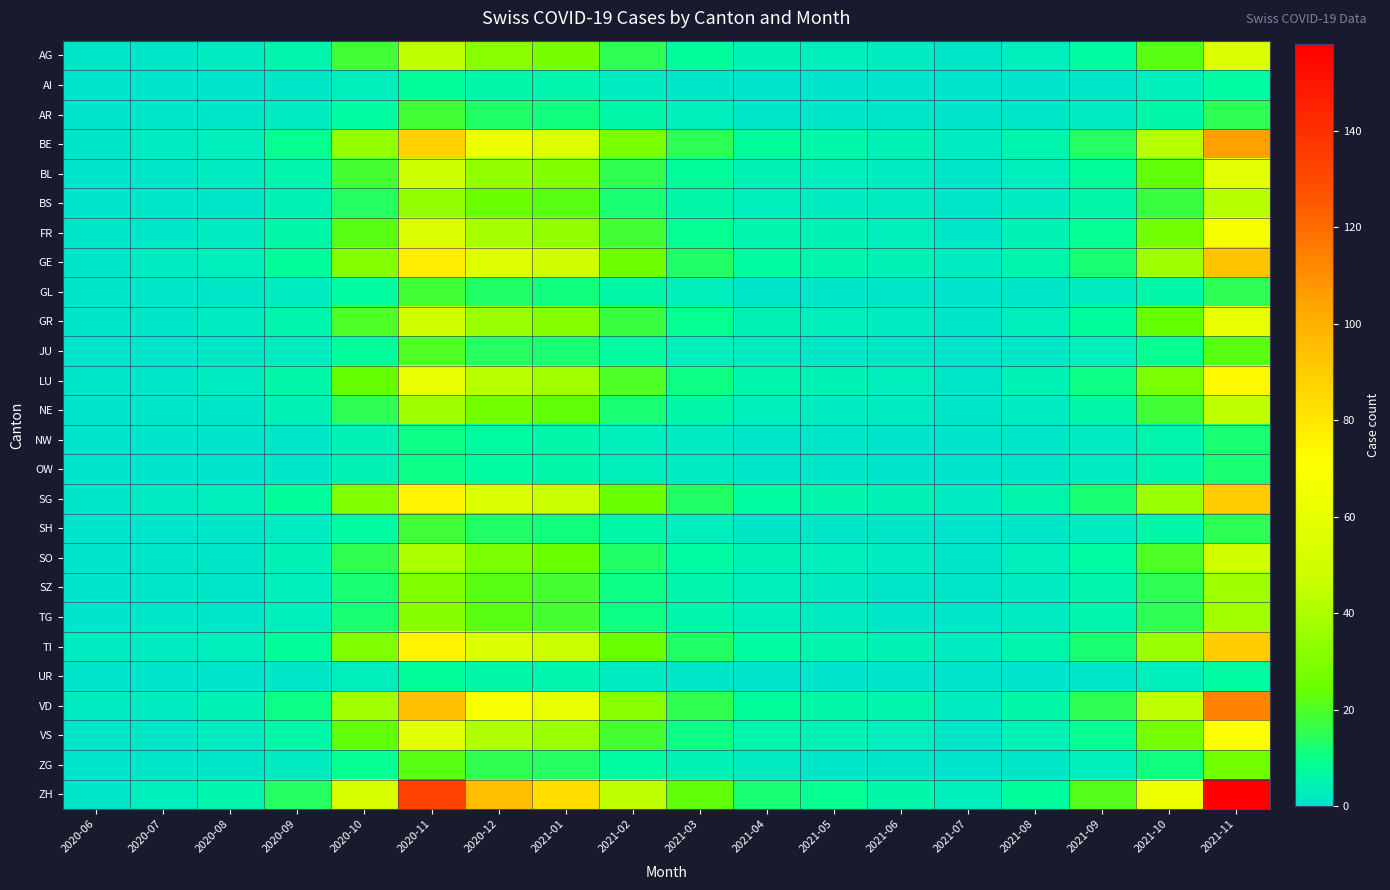

Reading left to right, list all the values displayed in this chart.

AG: 2020-06=1	2020-07=1	2020-08=2	2020-09=5	2020-10=18	2020-11=45	2020-12=32	2021-01=28	2021-02=15	2021-03=8	2021-04=4	2021-05=3	2021-06=2	2021-07=1	2021-08=3	2021-09=7	2021-10=22	2021-11=55
AI: 2020-06=0	2020-07=0	2020-08=0	2020-09=1	2020-10=3	2020-11=8	2020-12=6	2021-01=5	2021-02=2	2021-03=1	2021-04=0	2021-05=0	2021-06=0	2021-07=0	2021-08=0	2021-09=1	2021-10=3	2021-11=7
AR: 2020-06=0	2020-07=1	2020-08=1	2020-09=2	2020-10=7	2020-11=18	2020-12=13	2021-01=11	2021-02=6	2021-03=3	2021-04=1	2021-05=1	2021-06=1	2021-07=0	2021-08=1	2021-09=2	2021-10=6	2021-11=15
BE: 2020-06=1	2020-07=2	2020-08=3	2020-09=9	2020-10=35	2020-11=88	2020-12=63	2021-01=55	2021-02=29	2021-03=15	2021-04=8	2021-05=6	2021-06=4	2021-07=2	2021-08=5	2021-09=14	2021-10=42	2021-11=105
BL: 2020-06=0	2020-07=1	2020-08=2	2020-09=5	2020-10=19	2020-11=48	2020-12=34	2021-01=30	2021-02=16	2021-03=8	2021-04=4	2021-05=3	2021-06=2	2021-07=1	2021-08=3	2021-09=8	2021-10=23	2021-11=58
BS: 2020-06=0	2020-07=1	2020-08=1	2020-09=4	2020-10=14	2020-11=35	2020-12=25	2021-01=22	2021-02=12	2021-03=6	2021-04=3	2021-05=2	2021-06=2	2021-07=1	2021-08=2	2021-09=6	2021-10=17	2021-11=42
FR: 2020-06=1	2020-07=1	2020-08=2	2020-09=6	2020-10=22	2020-11=55	2020-12=39	2021-01=34	2021-02=18	2021-03=9	2021-04=5	2021-05=4	2021-06=3	2021-07=1	2021-08=4	2021-09=9	2021-10=27	2021-11=67
GE: 2020-06=1	2020-07=2	2020-08=3	2020-09=8	2020-10=31	2020-11=78	2020-12=56	2021-01=49	2021-02=26	2021-03=13	2021-04=7	2021-05=5	2021-06=4	2021-07=2	2021-08=5	2021-09=12	2021-10=37	2021-11=93
GL: 2020-06=1	2020-07=1	2020-08=1	2020-09=2	2020-10=7	2020-11=18	2020-12=13	2021-01=11	2021-02=6	2021-03=3	2021-04=1	2021-05=1	2021-06=1	2021-07=0	2021-08=1	2021-09=2	2021-10=6	2021-11=15
GR: 2020-06=1	2020-07=1	2020-08=2	2020-09=5	2020-10=20	2020-11=50	2020-12=36	2021-01=31	2021-02=17	2021-03=9	2021-04=4	2021-05=3	2021-06=2	2021-07=1	2021-08=3	2021-09=8	2021-10=24	2021-11=60
JU: 2020-06=0	2020-07=0	2020-08=1	2020-09=2	2020-10=8	2020-11=20	2020-12=14	2021-01=12	2021-02=7	2021-03=3	2021-04=2	2021-05=1	2021-06=1	2021-07=0	2021-08=1	2021-09=3	2021-10=9	2021-11=22
LU: 2020-06=1	2020-07=1	2020-08=2	2020-09=6	2020-10=24	2020-11=60	2020-12=43	2021-01=38	2021-02=20	2021-03=10	2021-04=5	2021-05=4	2021-06=3	2021-07=1	2021-08=4	2021-09=10	2021-10=29	2021-11=73
NE: 2020-06=0	2020-07=1	2020-08=1	2020-09=4	2020-10=15	2020-11=37	2020-12=27	2021-01=23	2021-02=12	2021-03=6	2021-04=3	2021-05=2	2021-06=2	2021-07=1	2021-08=2	2021-09=6	2021-10=18	2021-11=45
NW: 2020-06=0	2020-07=0	2020-08=0	2020-09=1	2020-10=4	2020-11=10	2020-12=7	2021-01=6	2021-02=3	2021-03=2	2021-04=1	2021-05=1	2021-06=0	2021-07=0	2021-08=1	2021-09=2	2021-10=5	2021-11=12
OW: 2020-06=0	2020-07=0	2020-08=0	2020-09=1	2020-10=4	2020-11=10	2020-12=7	2021-01=6	2021-02=3	2021-03=2	2021-04=1	2021-05=1	2021-06=0	2021-07=0	2021-08=1	2021-09=2	2021-10=5	2021-11=12
SG: 2020-06=1	2020-07=2	2020-08=3	2020-09=8	2020-10=30	2020-11=75	2020-12=54	2021-01=47	2021-02=25	2021-03=13	2021-04=7	2021-05=5	2021-06=4	2021-07=2	2021-08=5	2021-09=12	2021-10=36	2021-11=90
SH: 2020-06=0	2020-07=0	2020-08=1	2020-09=2	2020-10=7	2020-11=18	2020-12=13	2021-01=11	2021-02=6	2021-03=3	2021-04=1	2021-05=1	2021-06=1	2021-07=0	2021-08=1	2021-09=2	2021-10=6	2021-11=15
SO: 2020-06=0	2020-07=1	2020-08=1	2020-09=4	2020-10=16	2020-11=40	2020-12=29	2021-01=25	2021-02=13	2021-03=7	2021-04=4	2021-05=3	2021-06=2	2021-07=1	2021-08=3	2021-09=7	2021-10=20	2021-11=50
SZ: 2020-06=0	2020-07=1	2020-08=1	2020-09=3	2020-10=12	2020-11=30	2020-12=22	2021-01=19	2021-02=10	2021-03=5	2021-04=3	2021-05=2	2021-06=1	2021-07=1	2021-08=2	2021-09=5	2021-10=15	2021-11=37
TG: 2020-06=0	2020-07=1	2020-08=1	2020-09=3	2020-10=12	2020-11=31	2020-12=22	2021-01=19	2021-02=10	2021-03=5	2021-04=3	2021-05=2	2021-06=1	2021-07=1	2021-08=2	2021-09=5	2021-10=15	2021-11=38
TI: 2020-06=2	2020-07=2	2020-08=3	2020-09=8	2020-10=30	2020-11=75	2020-12=54	2021-01=47	2021-02=25	2021-03=13	2021-04=7	2021-05=5	2021-06=4	2021-07=2	2021-08=5	2021-09=12	2021-10=36	2021-11=90
UR: 2020-06=0	2020-07=0	2020-08=0	2020-09=1	2020-10=3	2020-11=8	2020-12=6	2021-01=5	2021-02=2	2021-03=1	2021-04=0	2021-05=0	2021-06=0	2021-07=0	2021-08=0	2021-09=1	2021-10=3	2021-11=7
VD: 2020-06=2	2020-07=2	2020-08=4	2020-09=10	2020-10=38	2020-11=95	2020-12=68	2021-01=60	2021-02=32	2021-03=16	2021-04=8	2021-05=6	2021-06=5	2021-07=2	2021-08=6	2021-09=15	2021-10=45	2021-11=113
VS: 2020-06=1	2020-07=1	2020-08=2	2020-09=6	2020-10=23	2020-11=57	2020-12=41	2021-01=36	2021-02=19	2021-03=10	2021-04=5	2021-05=4	2021-06=3	2021-07=1	2021-08=4	2021-09=9	2021-10=28	2021-11=70
ZG: 2020-06=0	2020-07=1	2020-08=1	2020-09=2	2020-10=9	2020-11=22	2020-12=16	2021-01=14	2021-02=7	2021-03=4	2021-04=2	2021-05=1	2021-06=1	2021-07=0	2021-08=1	2021-09=3	2021-10=11	2021-11=27
ZH: 2020-06=1	2020-07=3	2020-08=5	2020-09=14	2020-10=53	2020-11=133	2020-12=95	2021-01=83	2021-02=44	2021-03=23	2021-04=12	2021-05=9	2021-06=6	2021-07=3	2021-08=8	2021-09=21	2021-10=63	2021-11=158